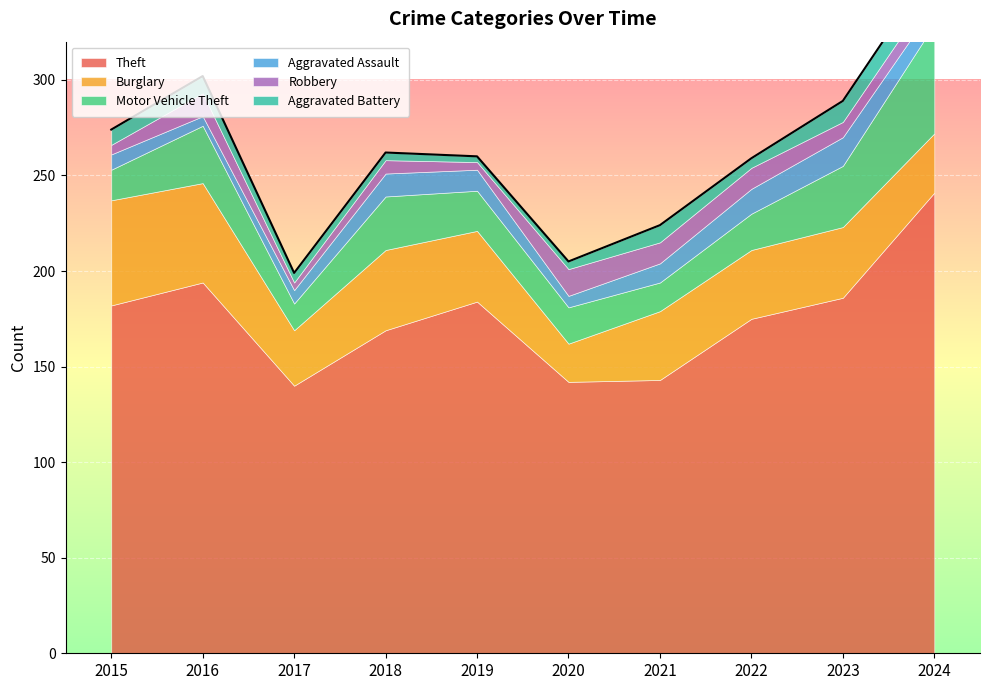

Read the Burglary value at 2017, to the nearest 10.

30